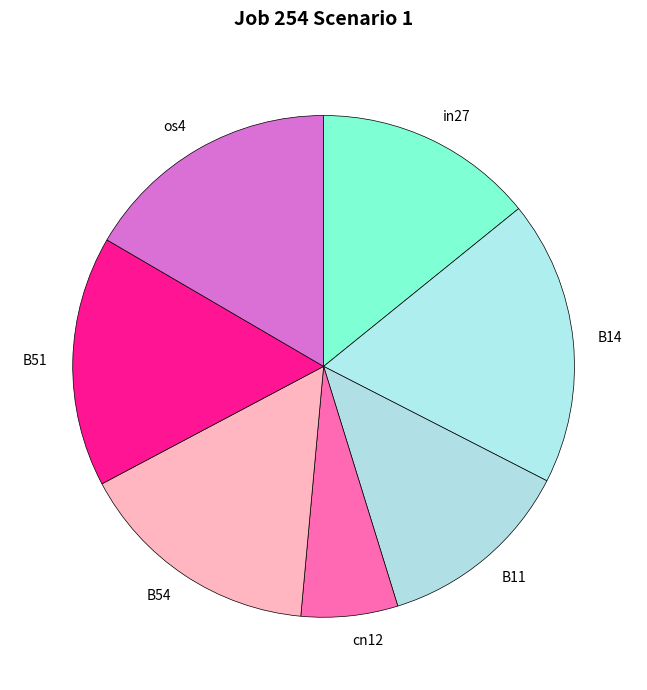

How many segments does this pie chart have?

7